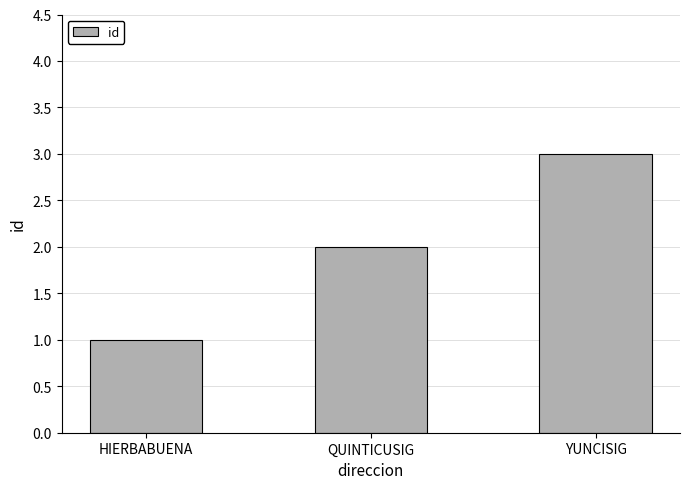

What is the value of the 1st bar from the left?

1